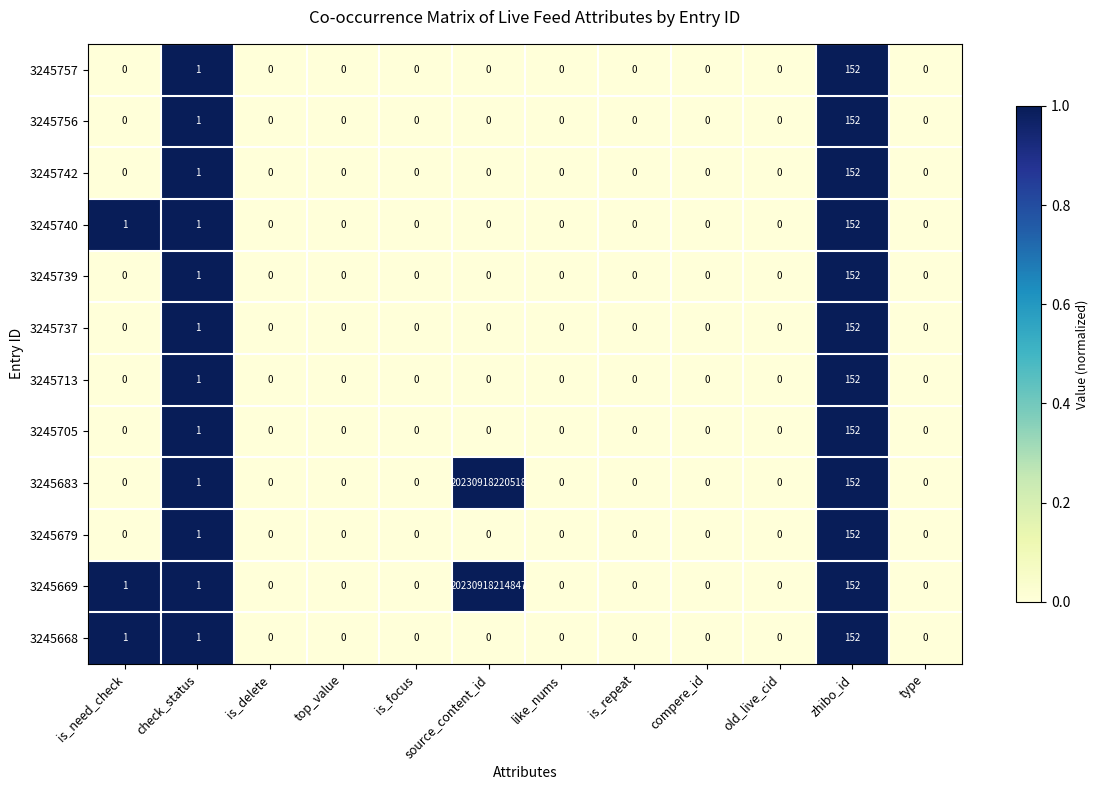

The value of 3245683 at old_live_cid is 0. True or false?

True